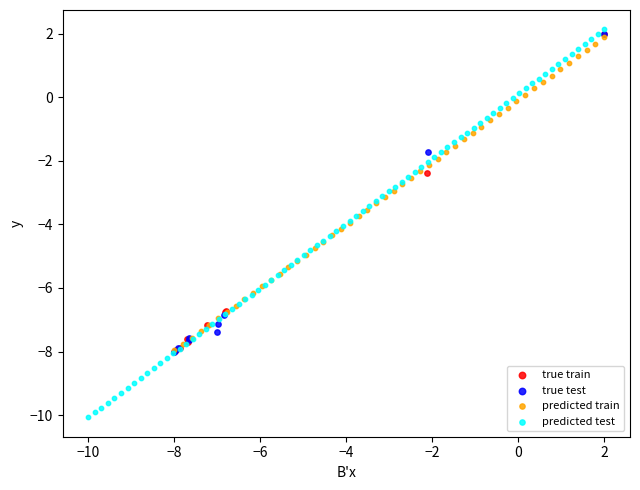

Which series contains the lowest Y value?

predicted test